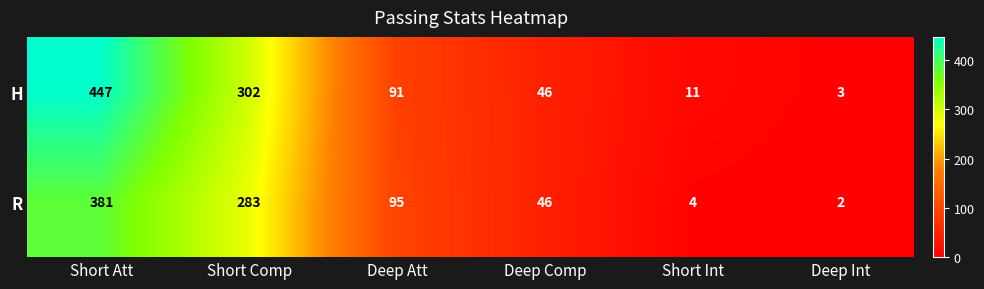

What is the total value across all series at Deep Int?

5